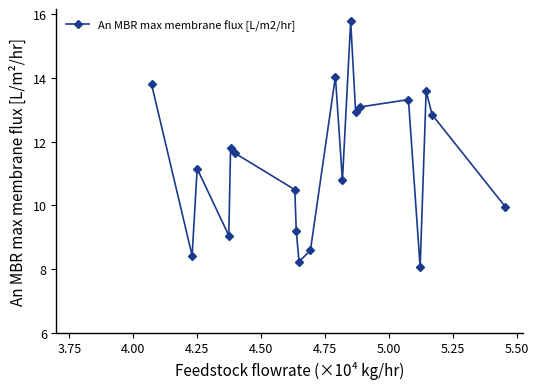

What is the value of the 10th point from the left?

8.6